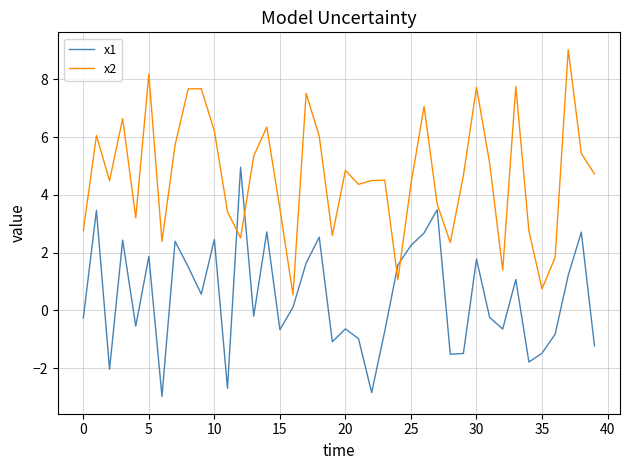

Which series has the largest total across all categories?

x2